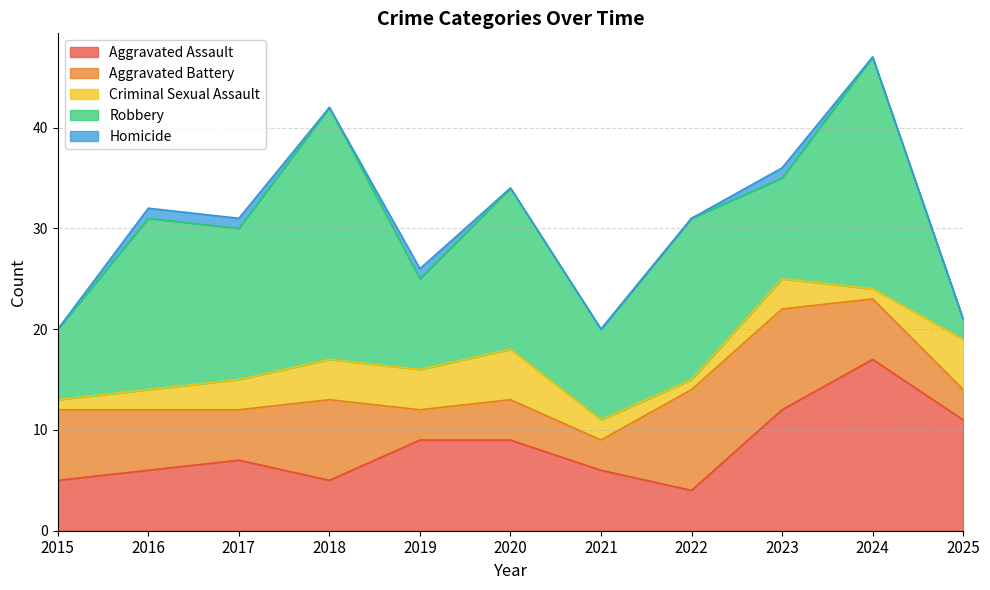

List the series in order of their overall mean, lowest first.

Homicide, Criminal Sexual Assault, Aggravated Battery, Aggravated Assault, Robbery